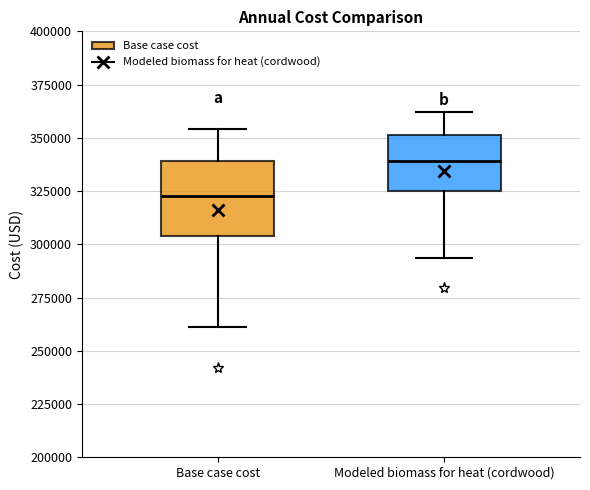

Reading left to right, transcribe this box plot: for each box, give where its median line is, the range the box spans, and where its two whiskers end, as read against the y-axis. The values are not printed on the chart, so give them approximately, as read against the axis.

Base case cost: median 325000, box 305000 to 340000, whiskers 260000 to 355000
Modeled biomass for heat (cordwood): median 340000, box 325000 to 350000, whiskers 295000 to 360000